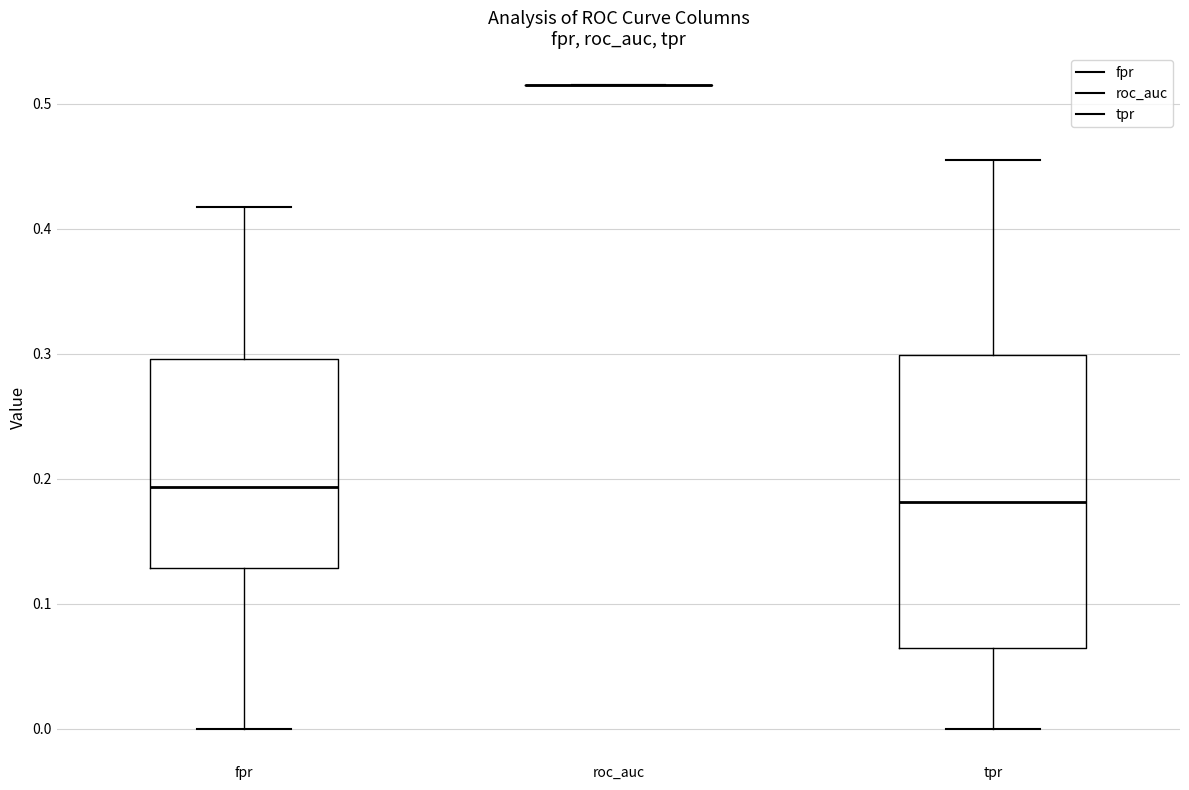

Reading left to right, read every box against the y-axis: the position of its median line, the range the box covers, and the ends of its whiskers. The values are not printed on the chart, so give them approximately, as read against the axis.

fpr: median 0.19, box 0.13 to 0.30, whiskers 0.00 to 0.42
roc_auc: box collapsed to a line at 0.51, whiskers 0.51 to 0.51
tpr: median 0.18, box 0.06 to 0.30, whiskers 0.00 to 0.45